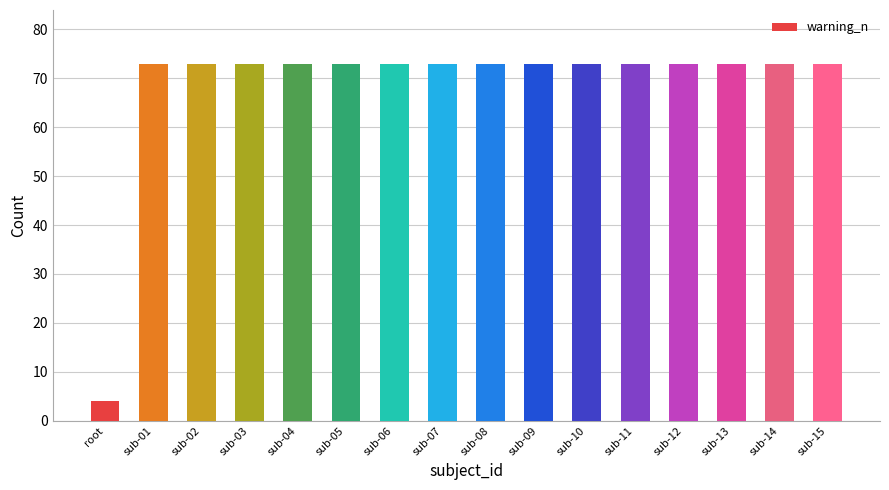

Where is the data nearest to the value 38?

root